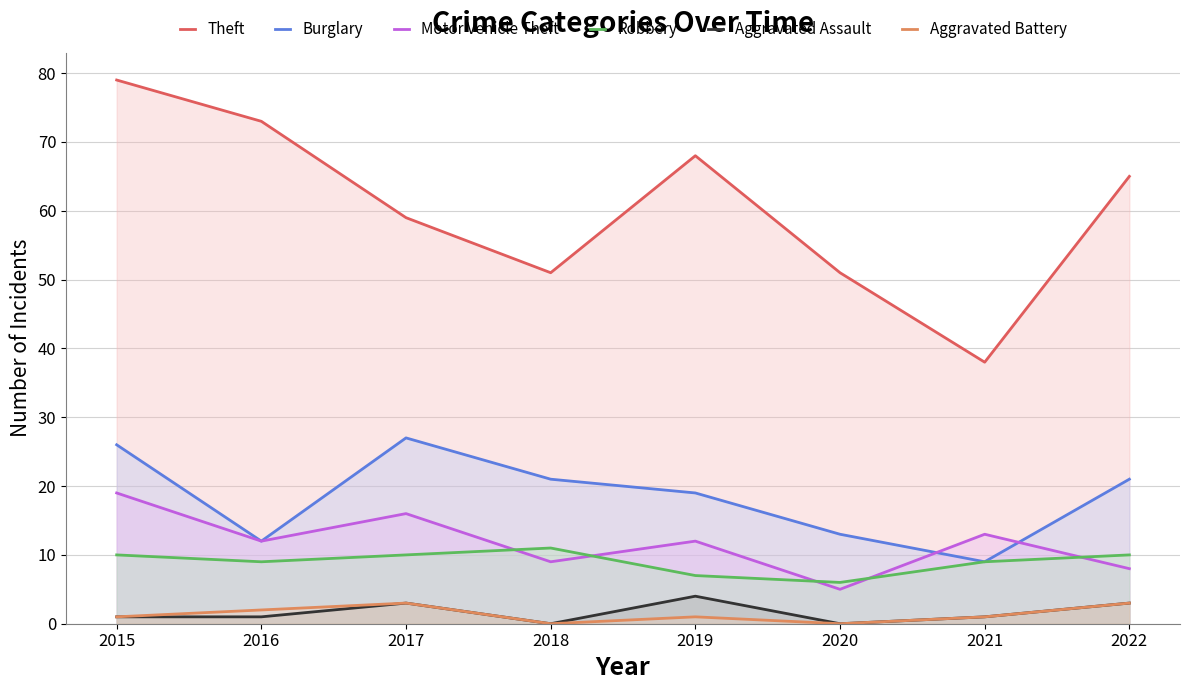

Where is the first local maximum for Aggravated Battery?

2017